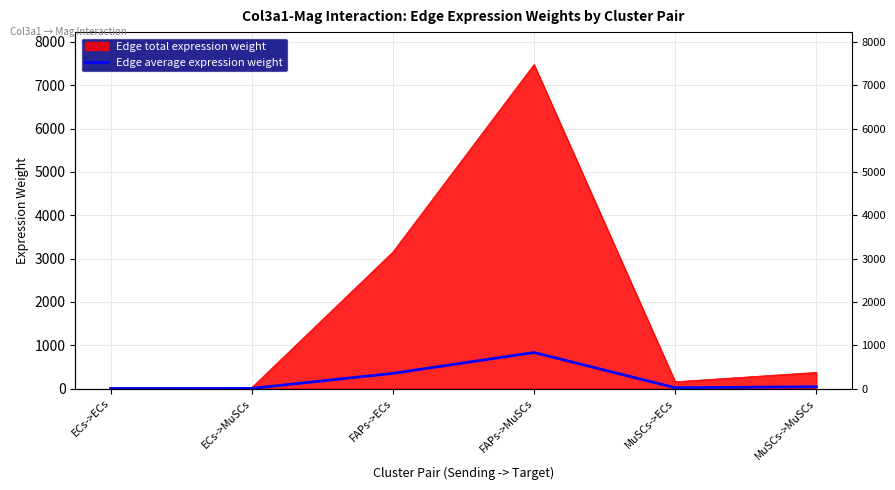

List the labels in order of value, largest first.

FAPs->MuSCs, FAPs->ECs, MuSCs->MuSCs, MuSCs->ECs, ECs->MuSCs, ECs->ECs